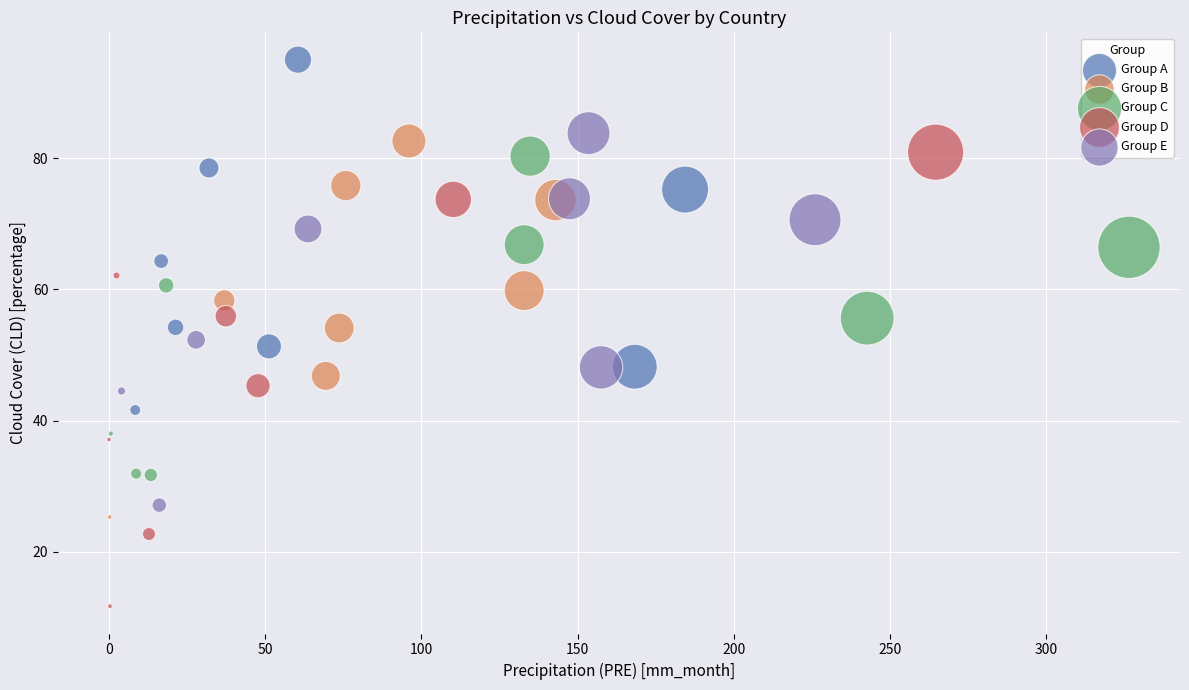

Which series has the largest Y range (max minus min)?

Group D